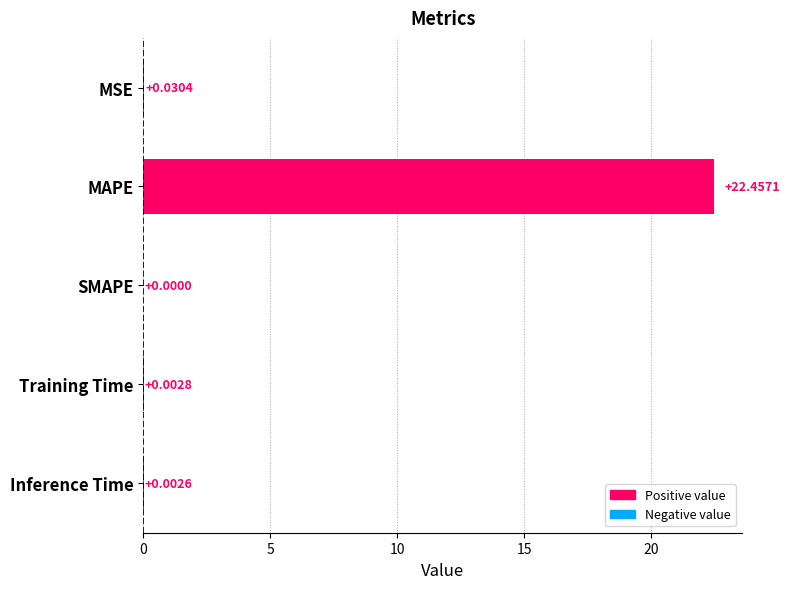

How many data points does each series have?

5